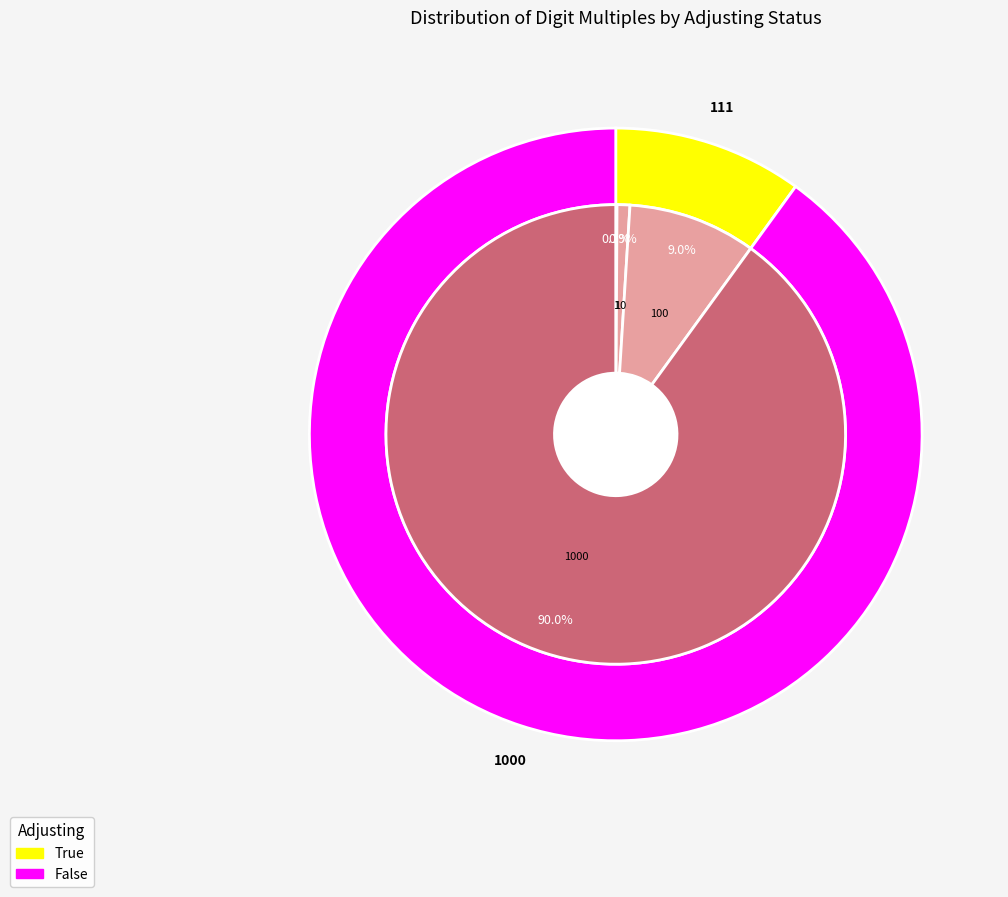

To the nearest percent, what is the difference between the 1000 and 1 slice percentages?

90%